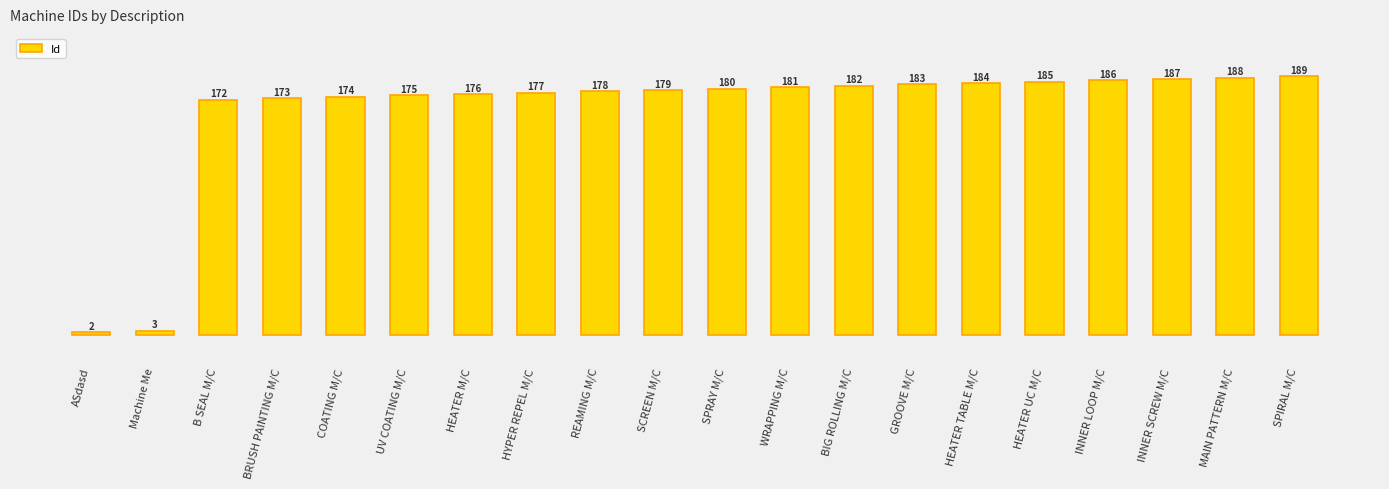

What value does the data have at MAIN PATTERN M/C, to the nearest 10?

190